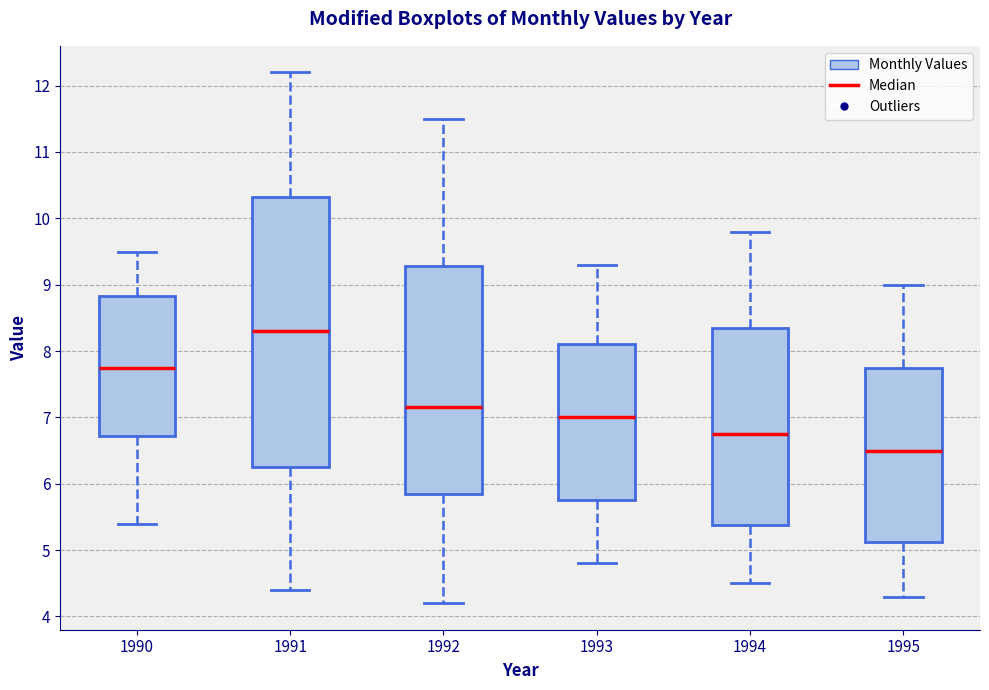

Where does the upper whisker of the box at x = 1990 end on the y-axis? The values are not printed on the chart, so give them approximately, as read against the axis.

9.5